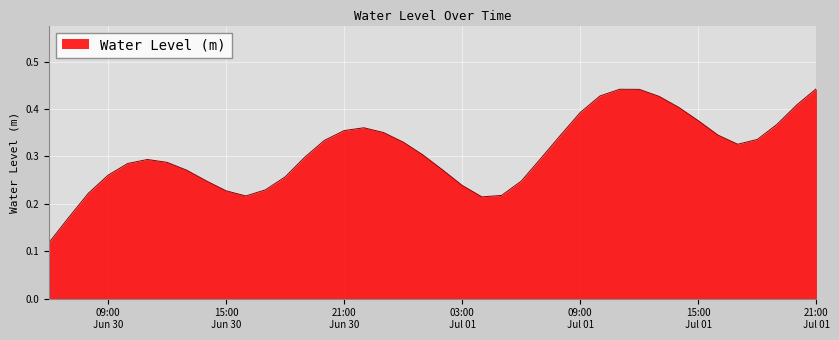

How many lines are shown in the chart?

1